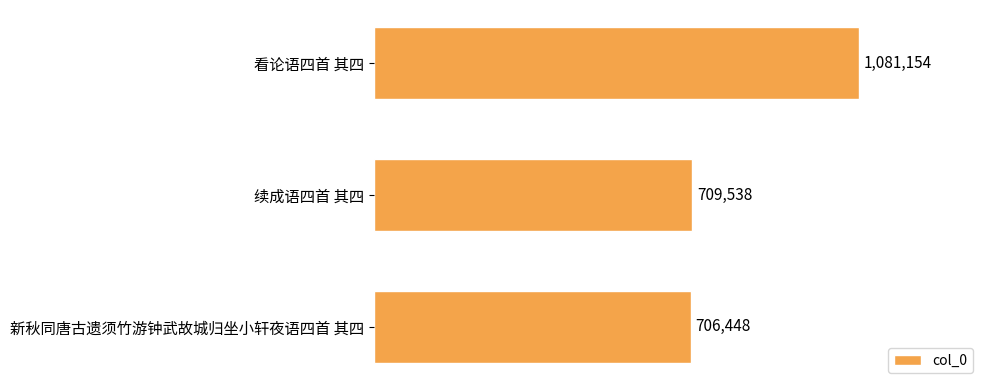

Count the number of data series in this chart.

1